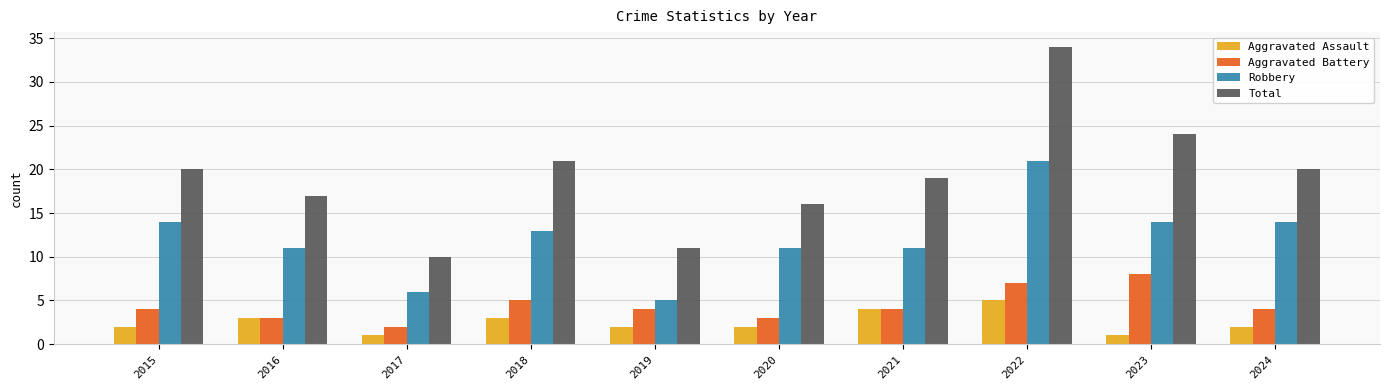

What is the lowest value of the Aggravated Battery series?

2